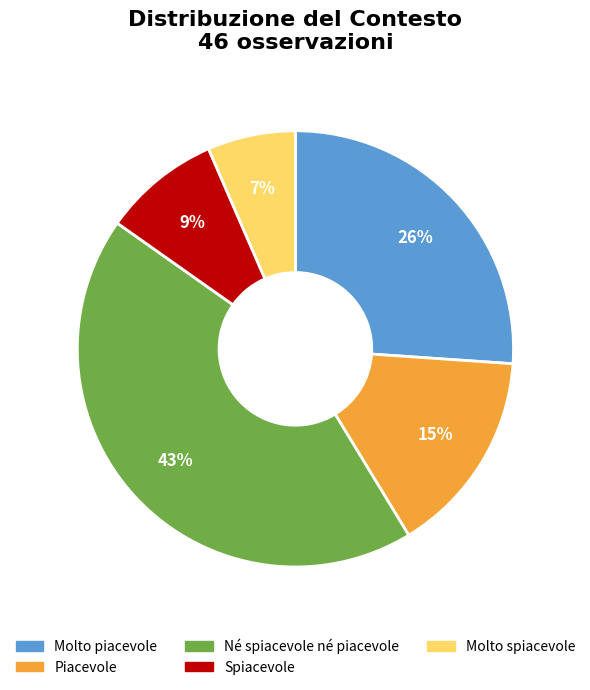

Which category has the biggest portion of the pie?

Né spiacevole né piacevole